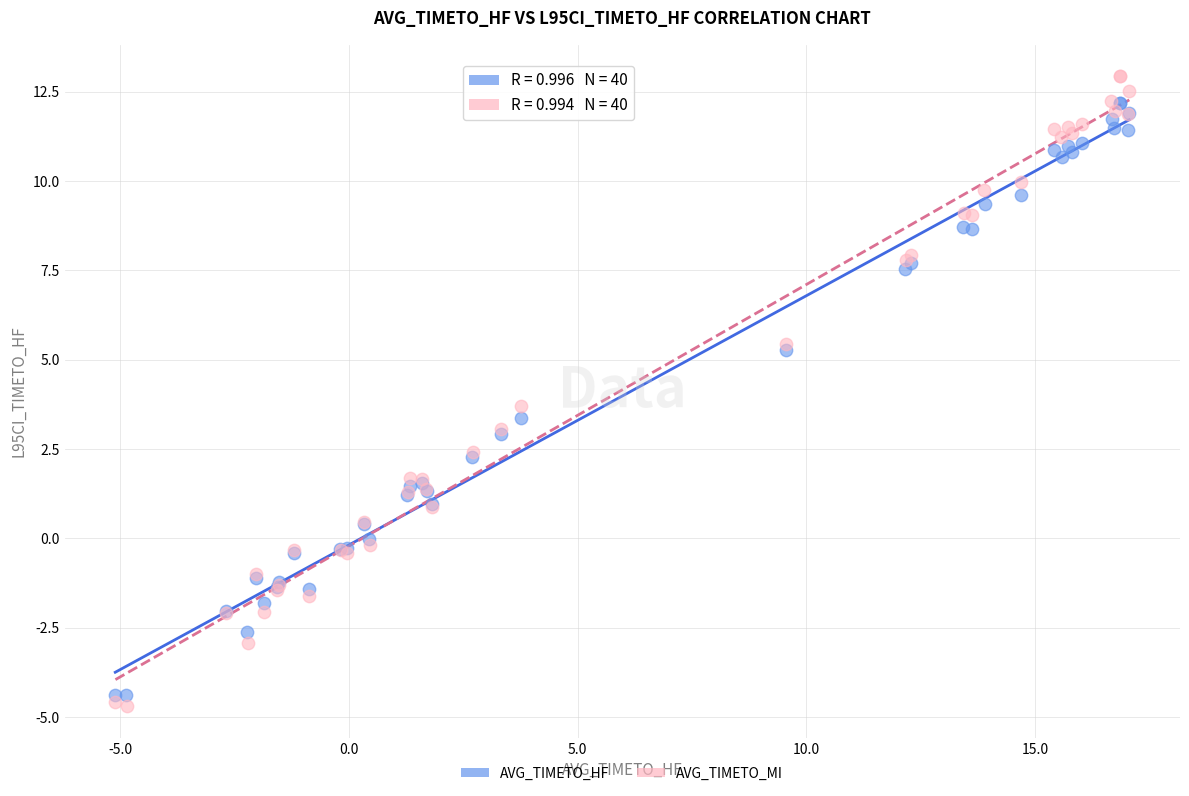

What are all the series names shown in the legend?

AVG_TIMETO_HF, AVG_TIMETO_MI